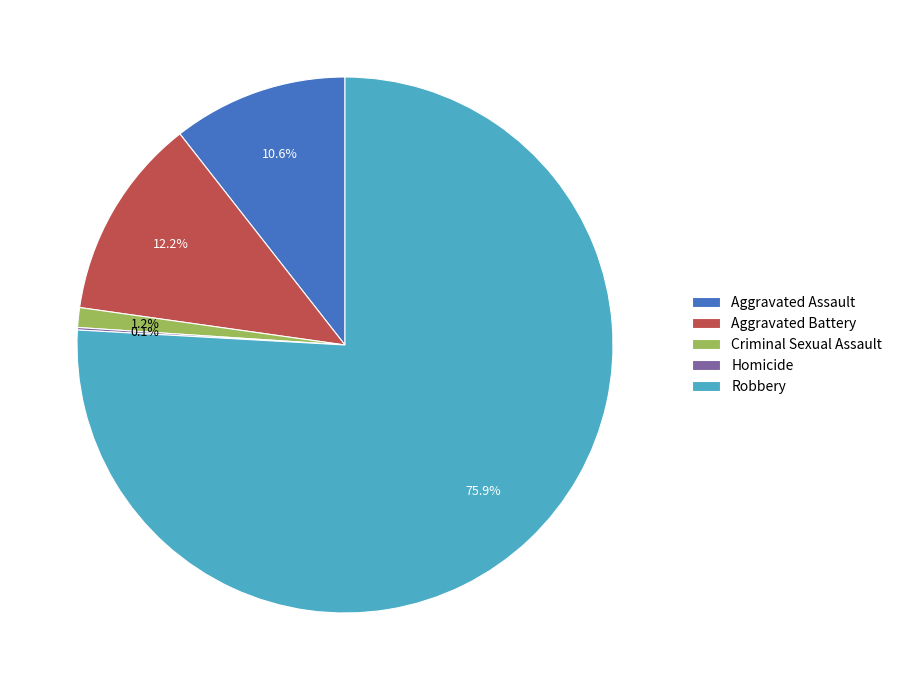

Which slice represents more than half of the pie?

Robbery